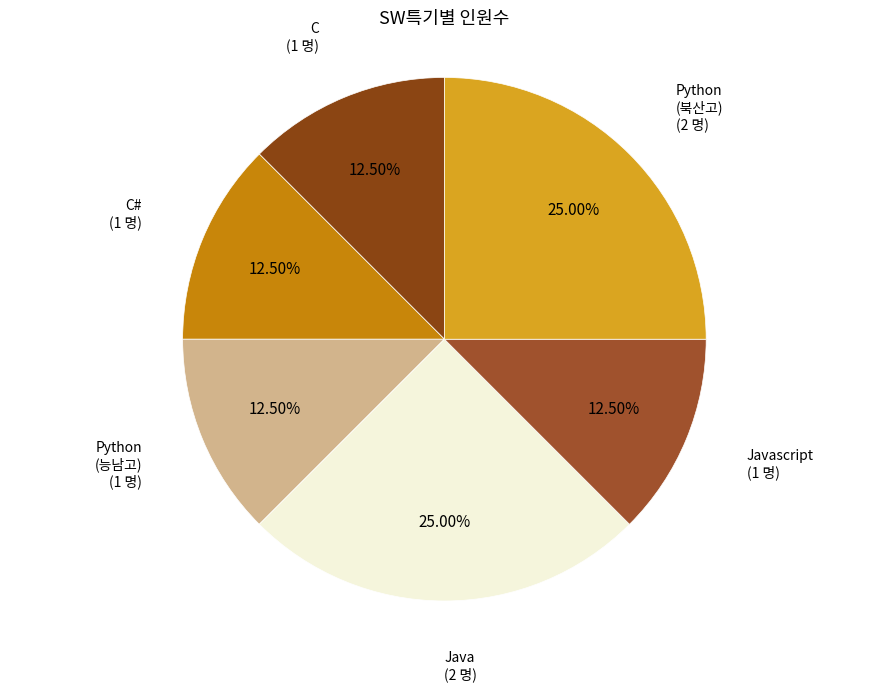

How many segments does this pie chart have?

6